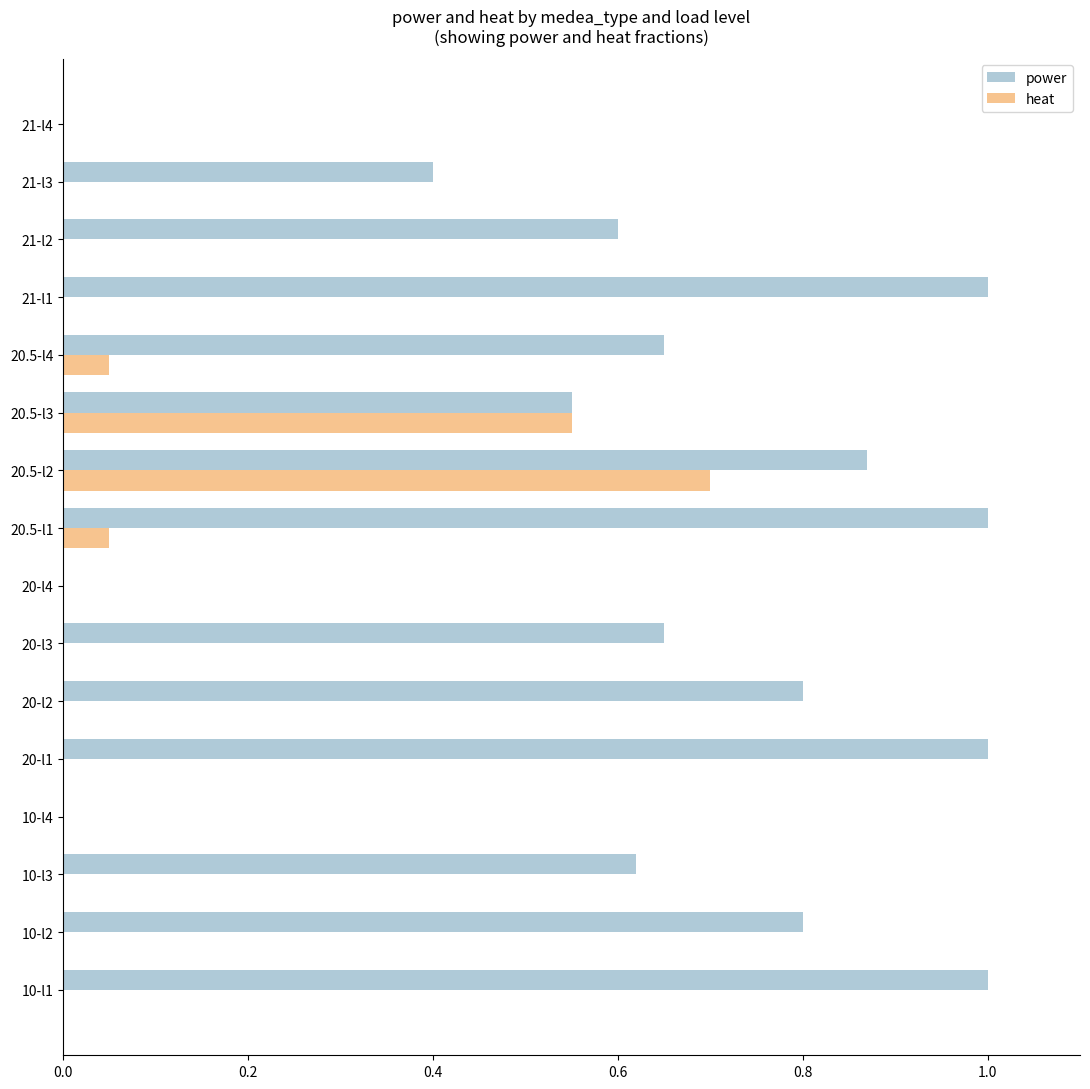

What is the total value across all series at 20.5-l2?

1.6